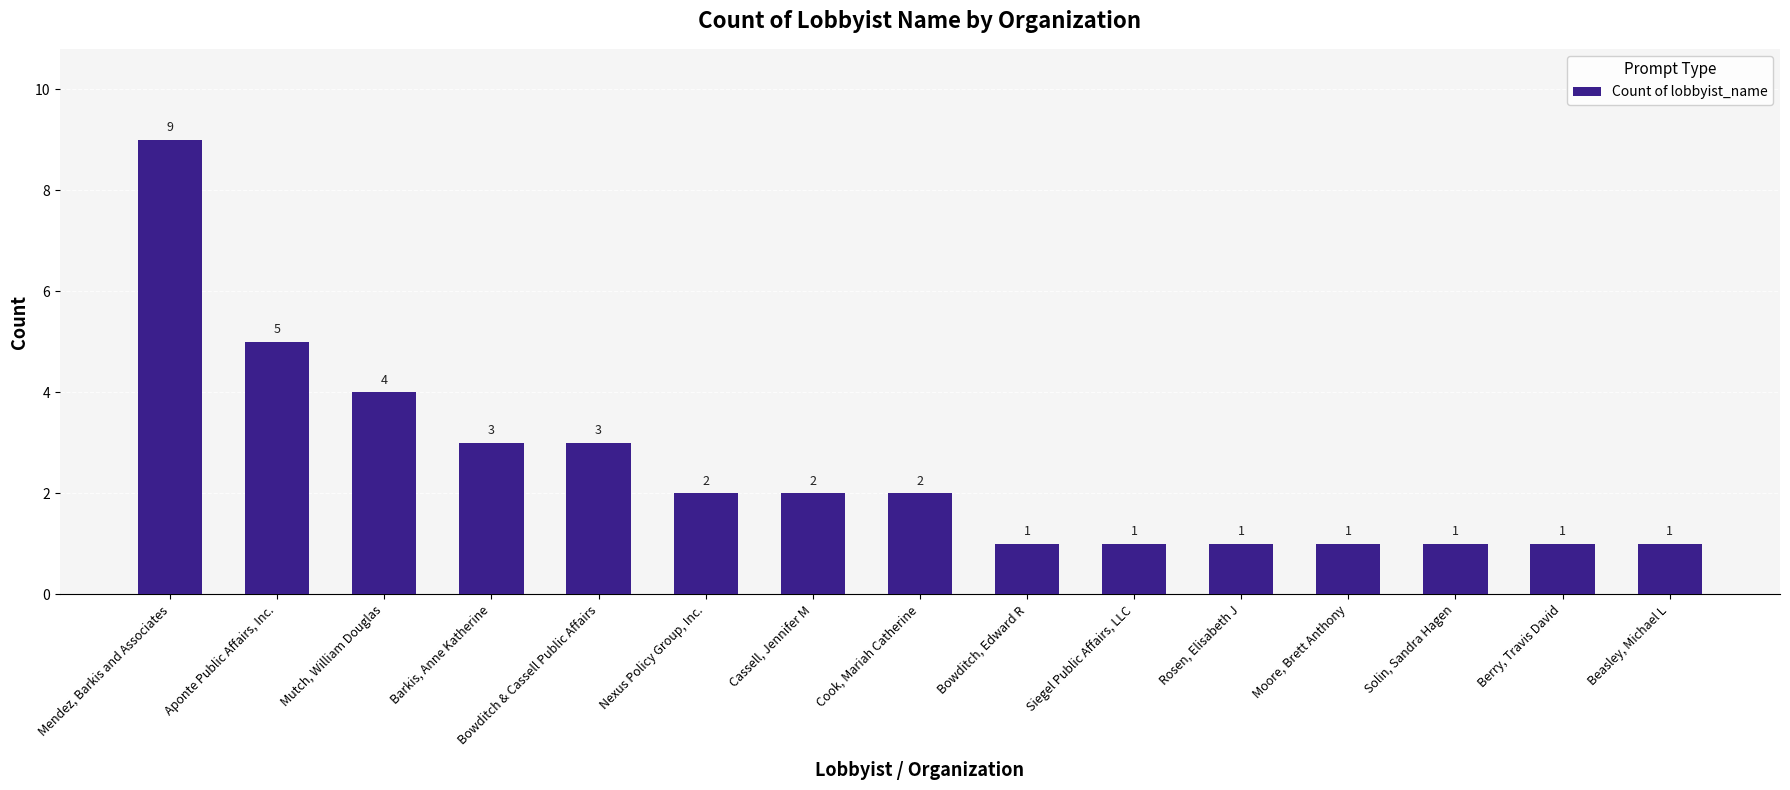

Read the value at Beasley, Michael L.

1